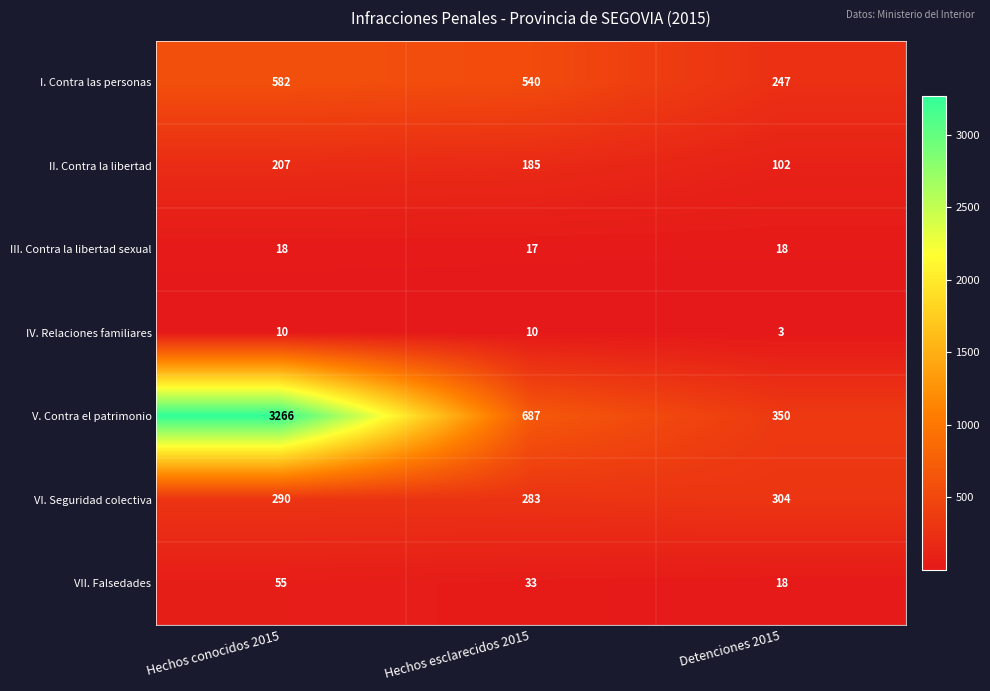

Which series changed the most between Hechos conocidos 2015 and Hechos esclarecidos 2015?

V. Contra el patrimonio